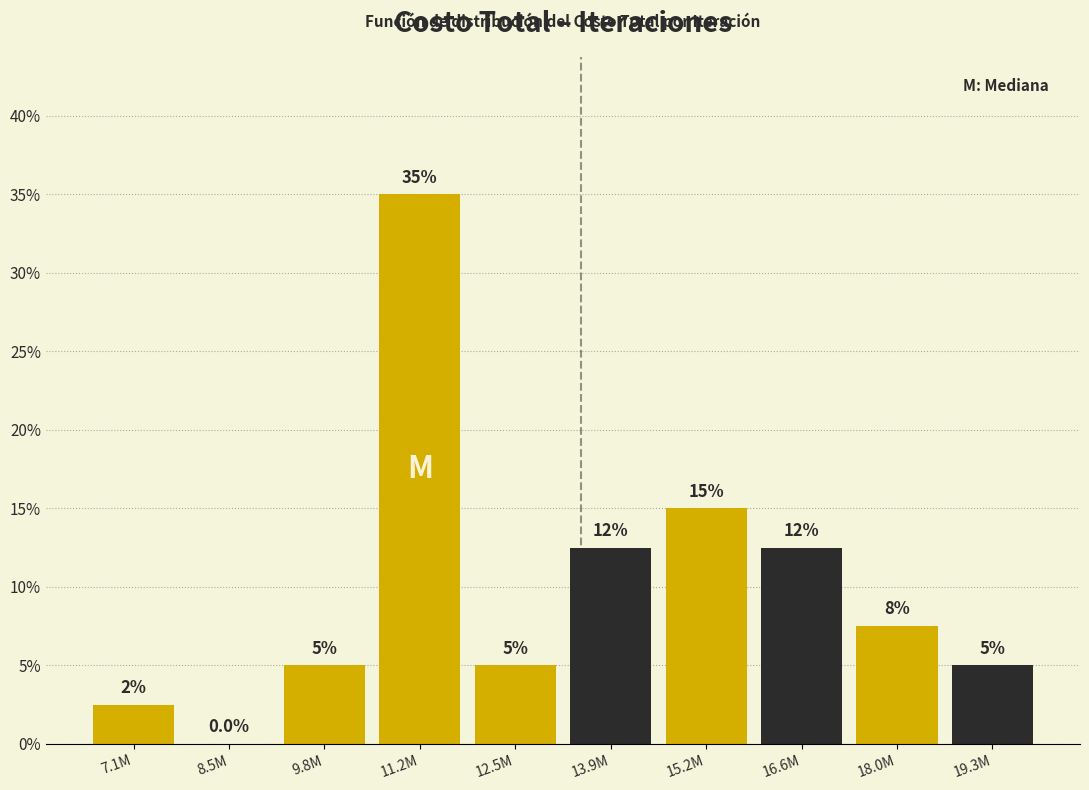

Reading left to right, what are all the values shown in this chart?

7.1M=2.5	8.5M=0.0	9.8M=5.0	11.2M=35.0	12.5M=5.0	13.9M=12.5	15.2M=15.0	16.6M=12.5	18.0M=7.5	19.3M=5.0